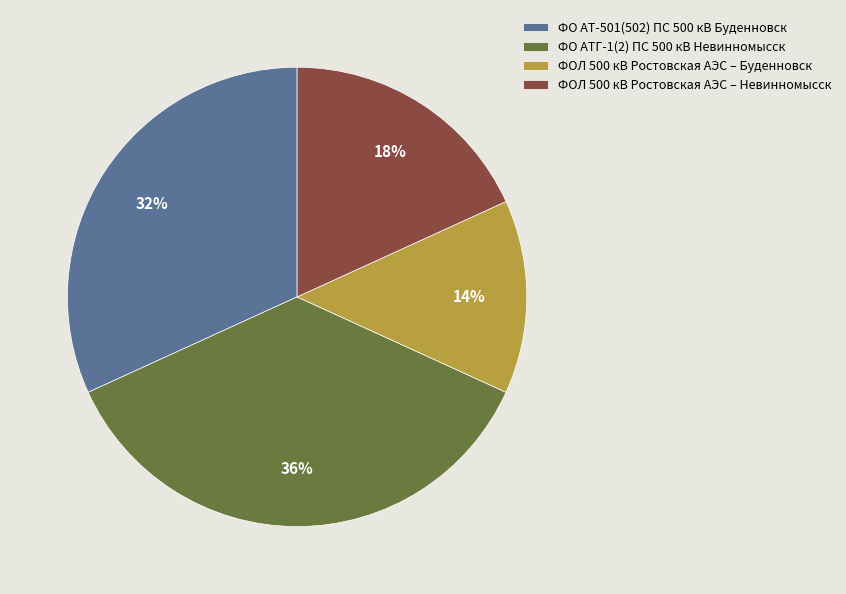

To the nearest percent, what is the combined percentage of ФОЛ 500 кВ Ростовская АЭС – Буденновск and ФО АТГ-1(2) ПС 500 кВ Невинномысск?

50%